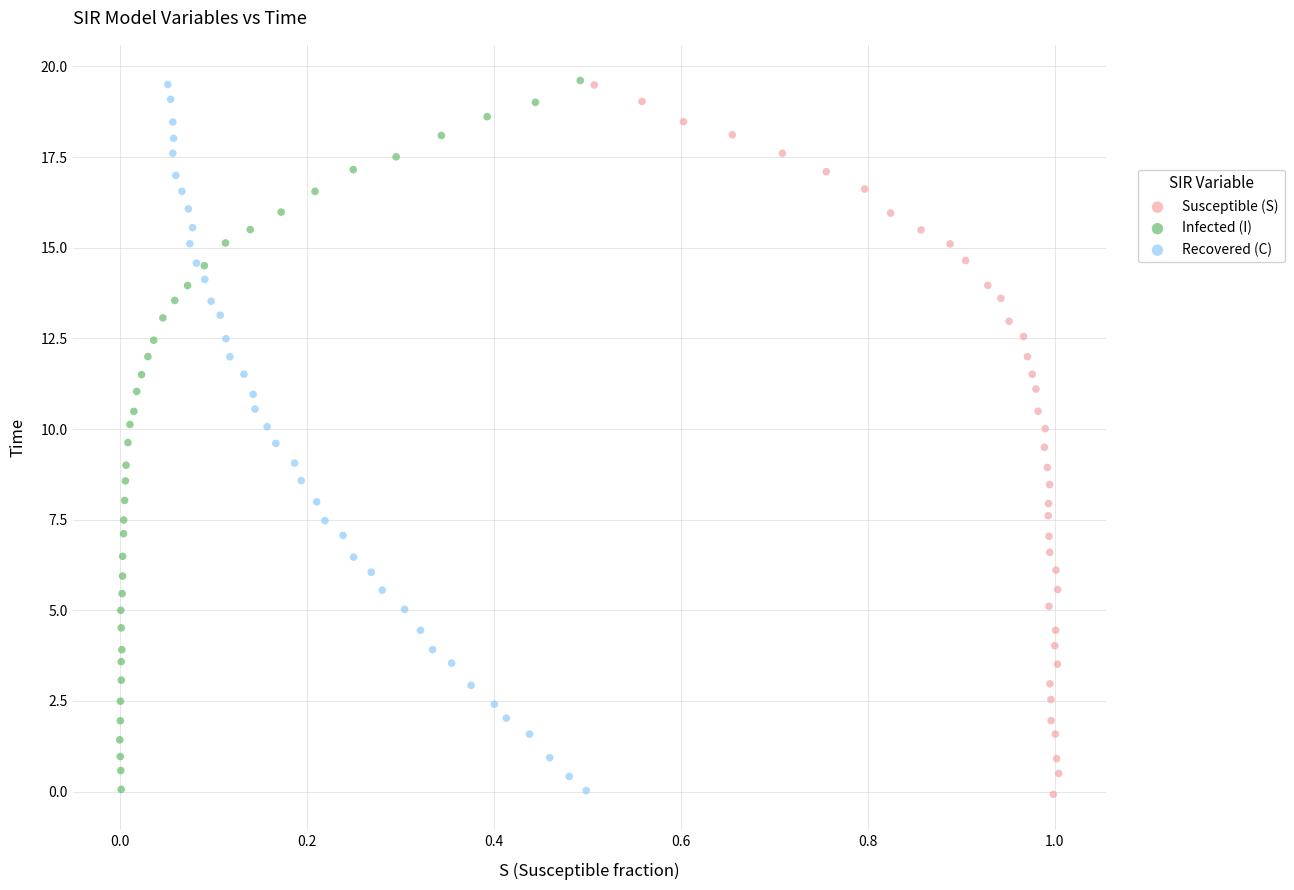

What are all the series names shown in the legend?

Susceptible (S), Infected (I), Recovered (C)